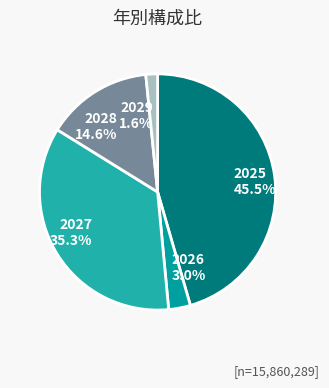

Is there any slice that represents more than half of the pie?

No